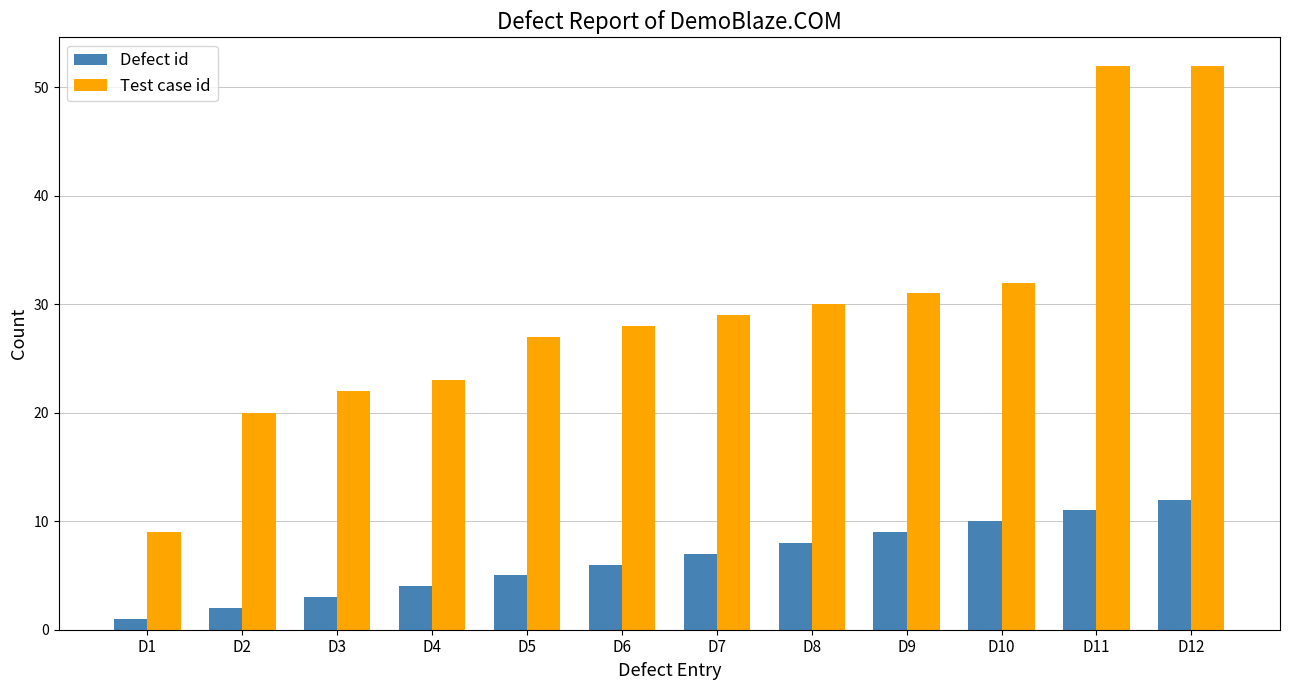

What is the smallest value displayed?

1